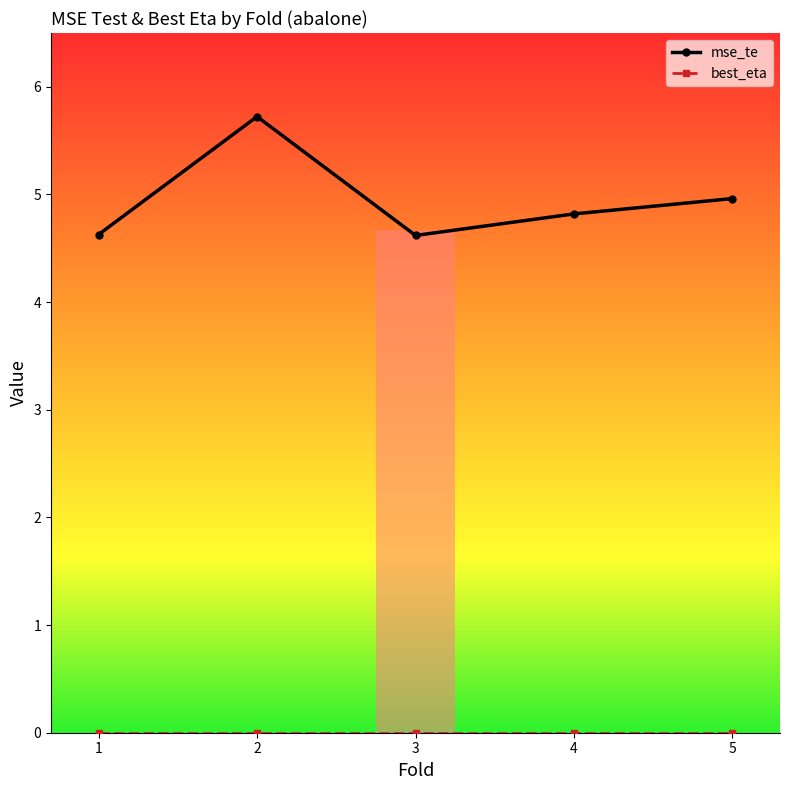

Which series has the widest spread of values?

mse_te